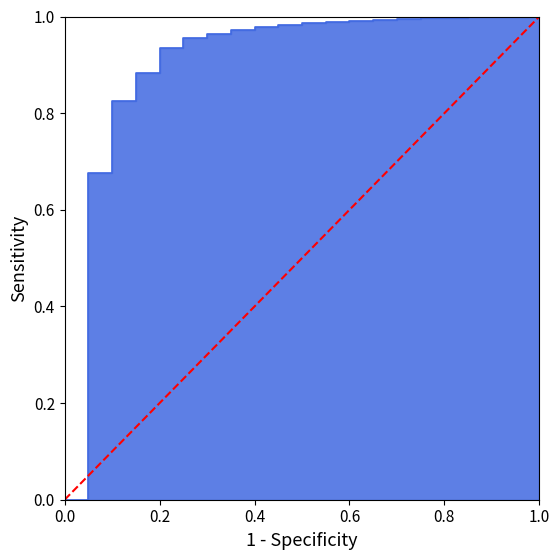

True or false: the data shows 0 at 0.0.

True